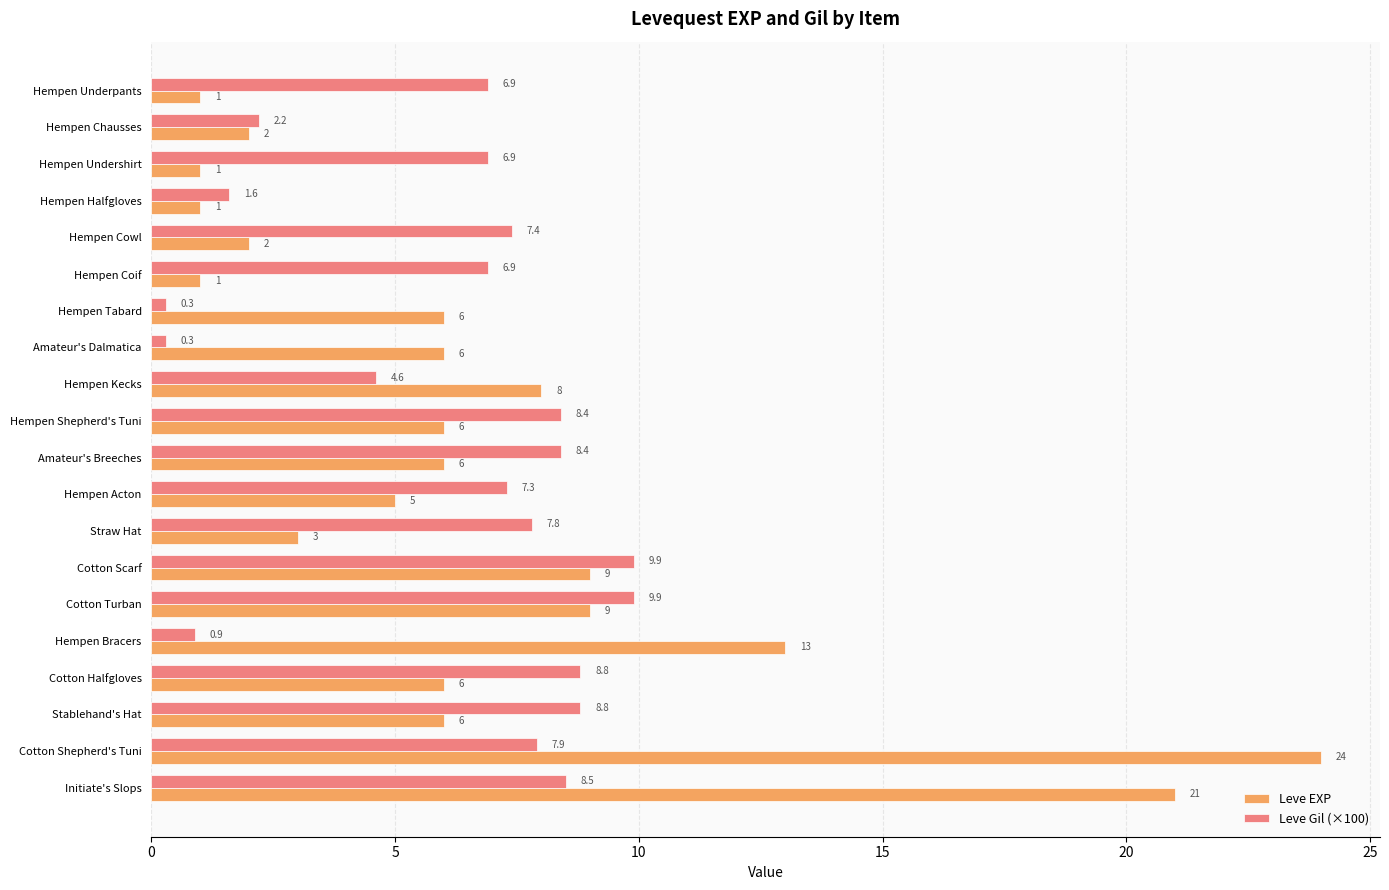

Which series has the widest spread of values?

Leve EXP